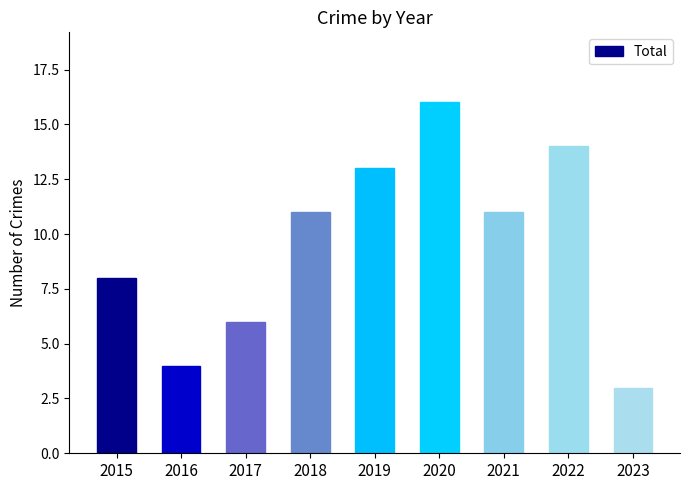

What is the value of the 5th bar from the left?

13